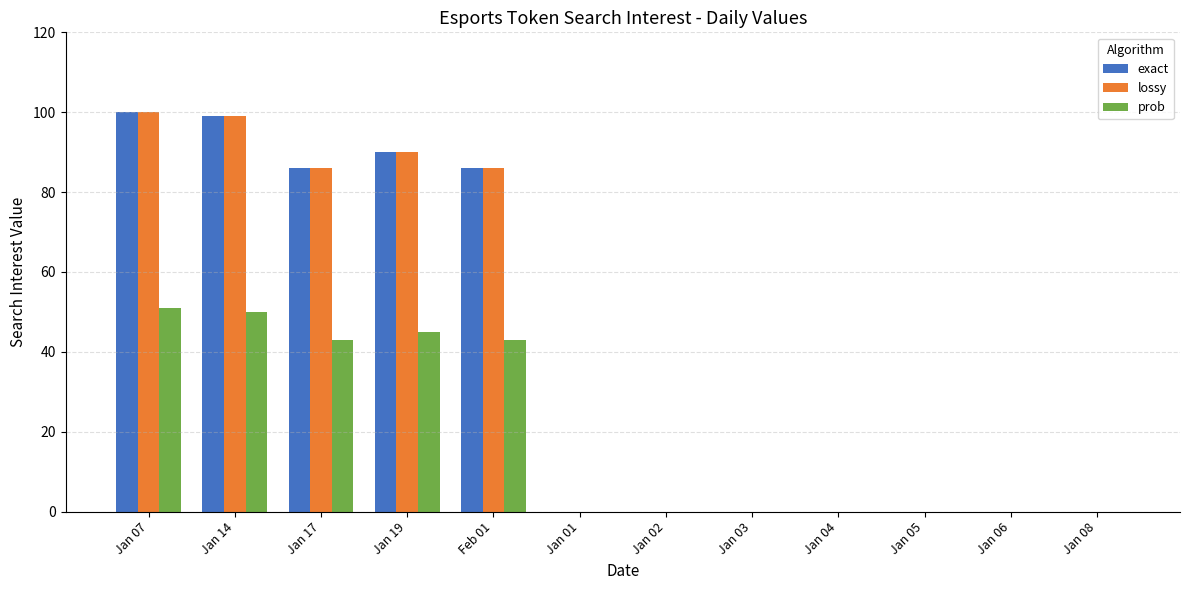

Count the number of categories in the chart.

12